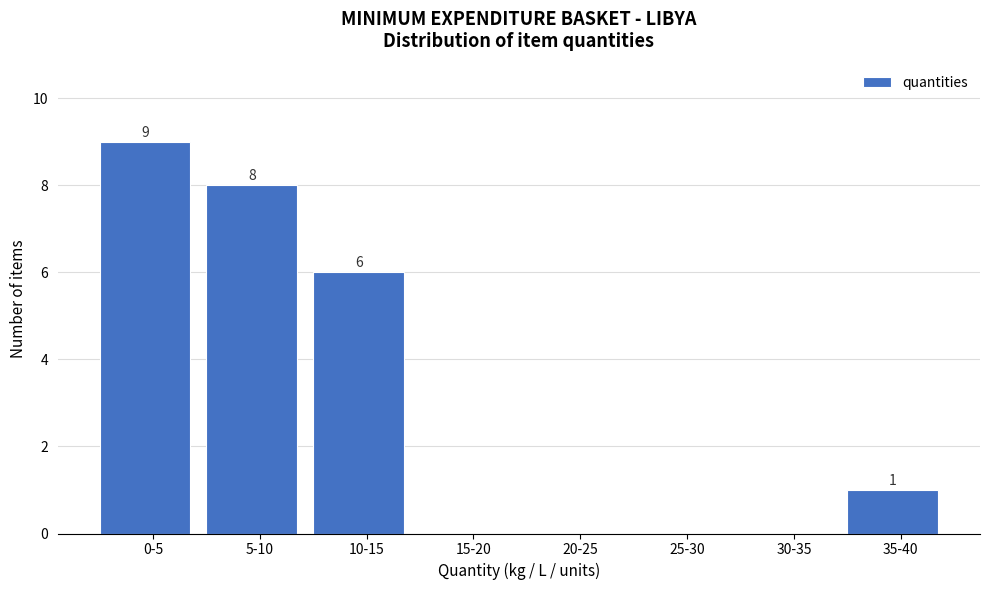

Reading right to left, list all the values displayed in this chart.

35-40=1	30-35=0	25-30=0	20-25=0	15-20=0	10-15=6	5-10=8	0-5=9